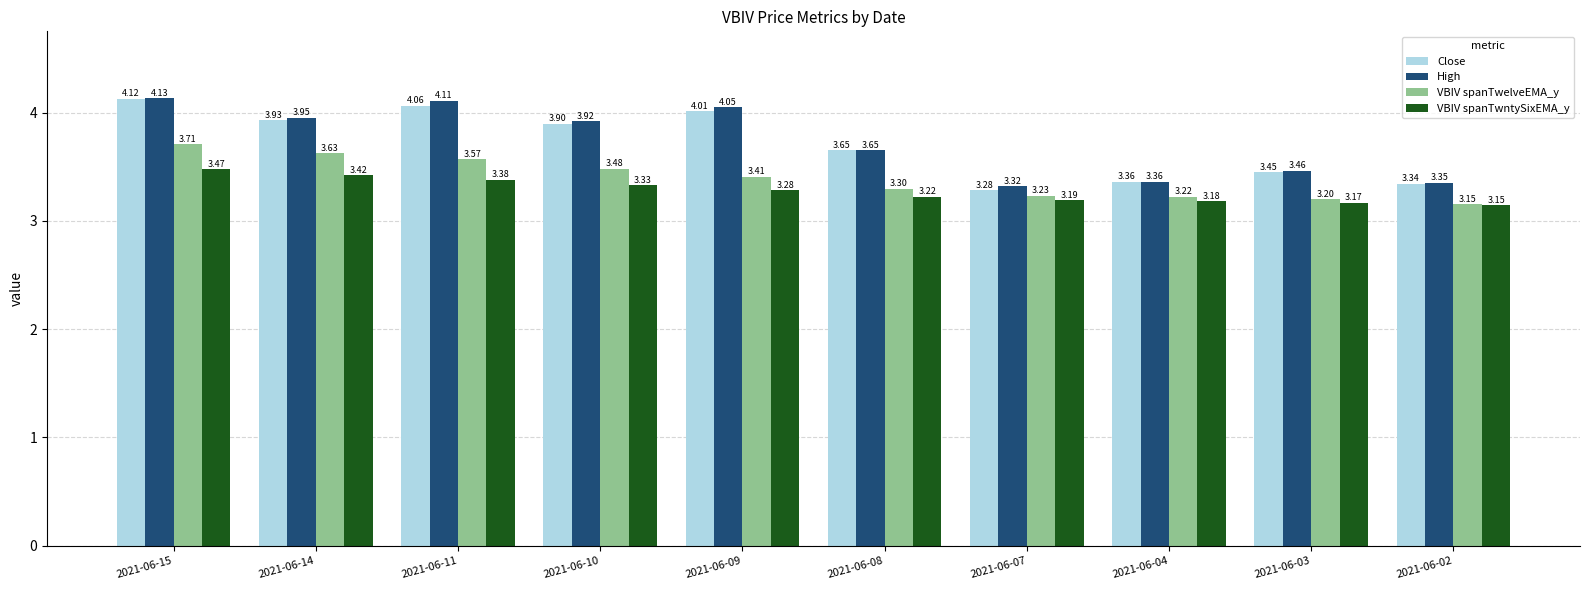

Which series has the largest range (max minus min)?

Close